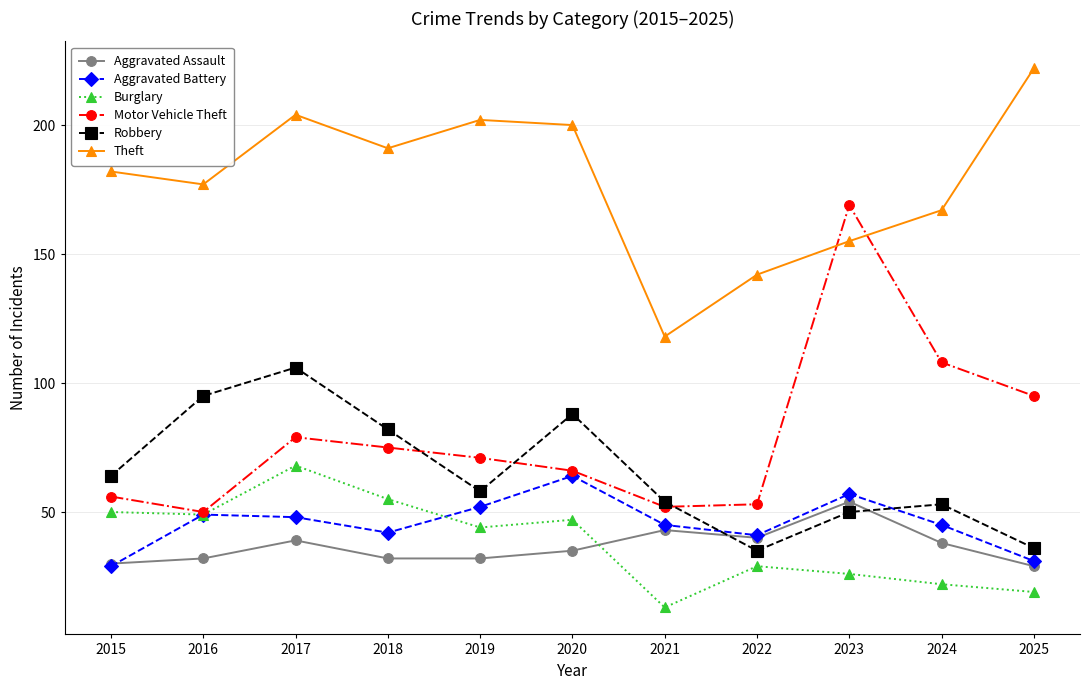

At which label is Burglary closest to 40?

2019